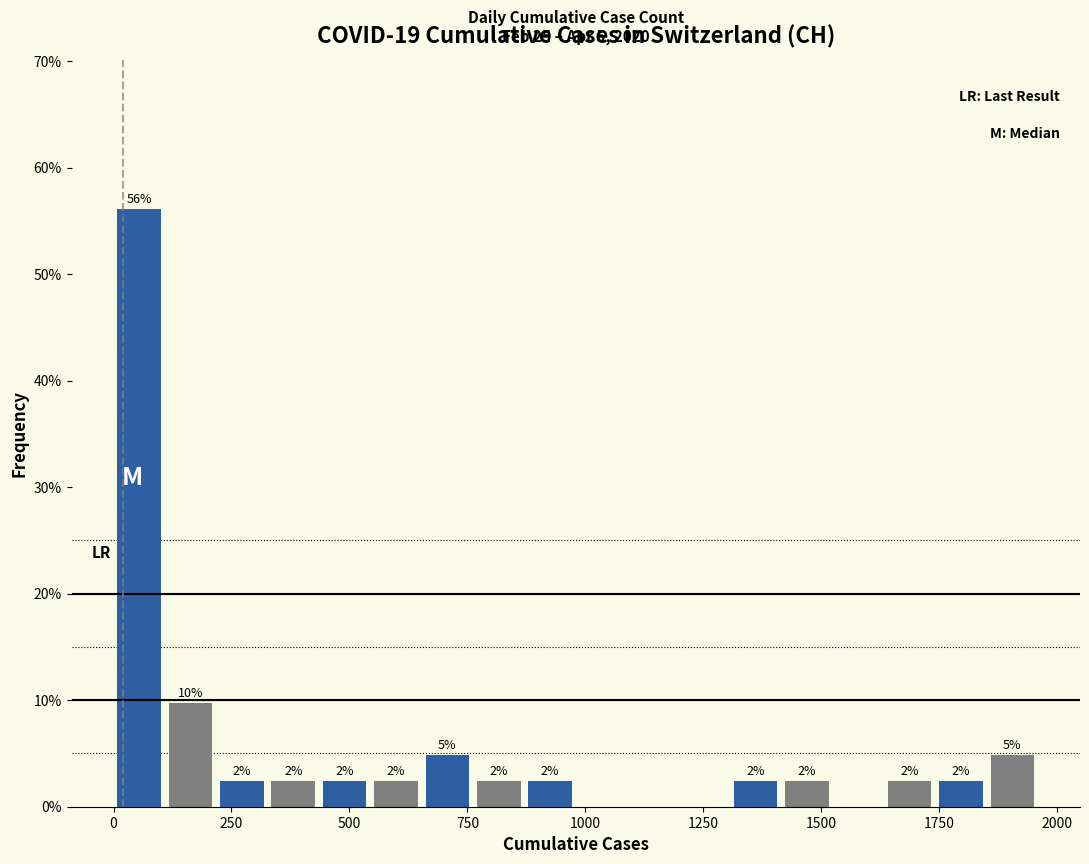

Around what value on the x-axis is the tallest bar? Give the approximate position of its centre, as read against the axis.

50